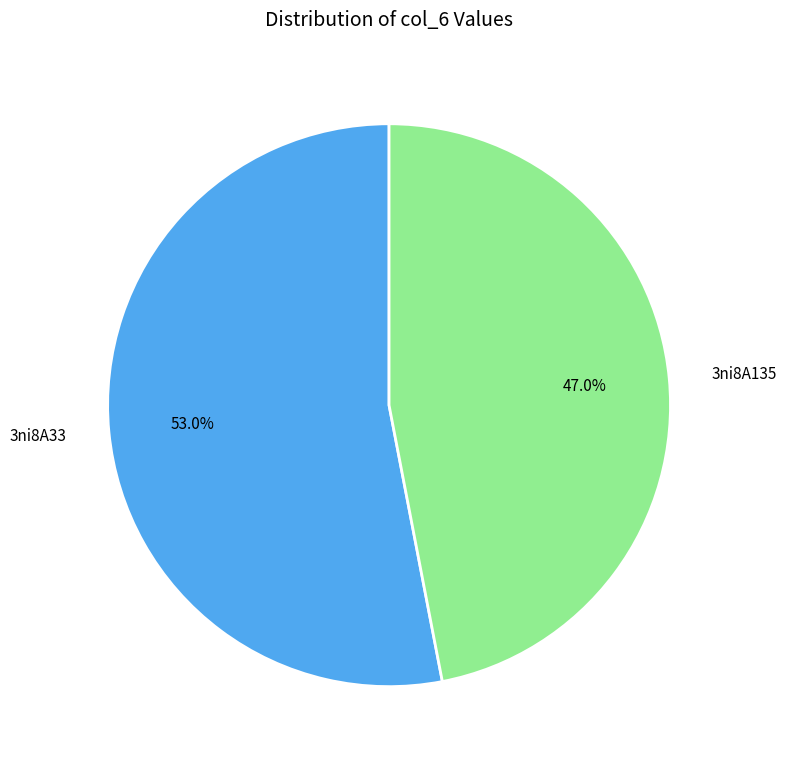

What is the total percentage of 3ni8A33 and 3ni8A135?

100.0%